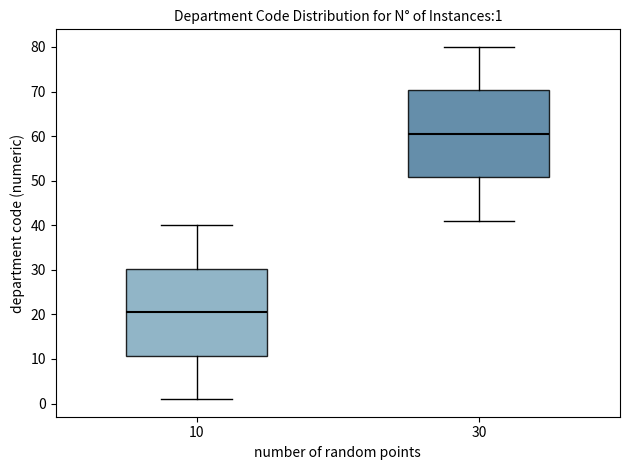

Which box has the highest median line?

30